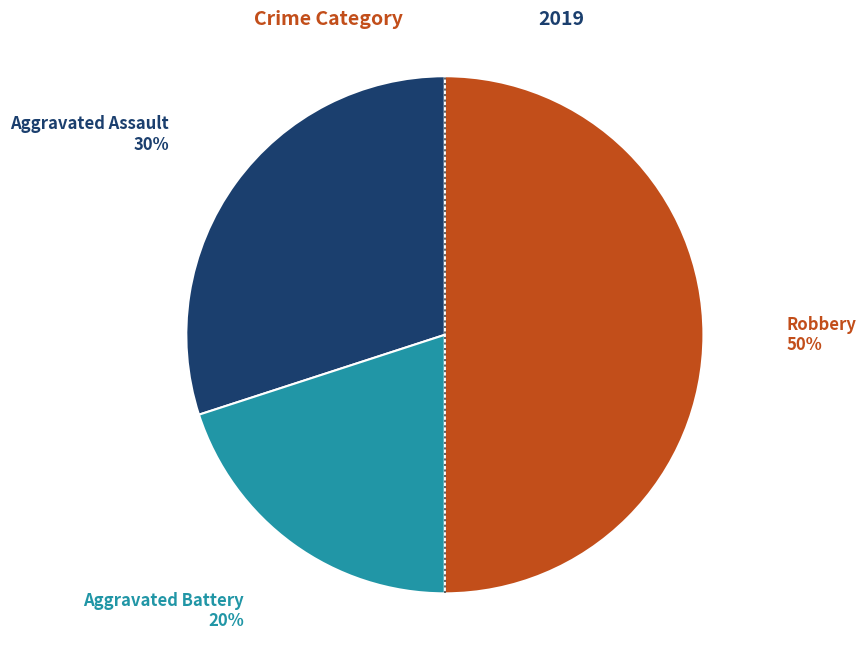

True or false: Robbery accounts for 45% of the total.

False